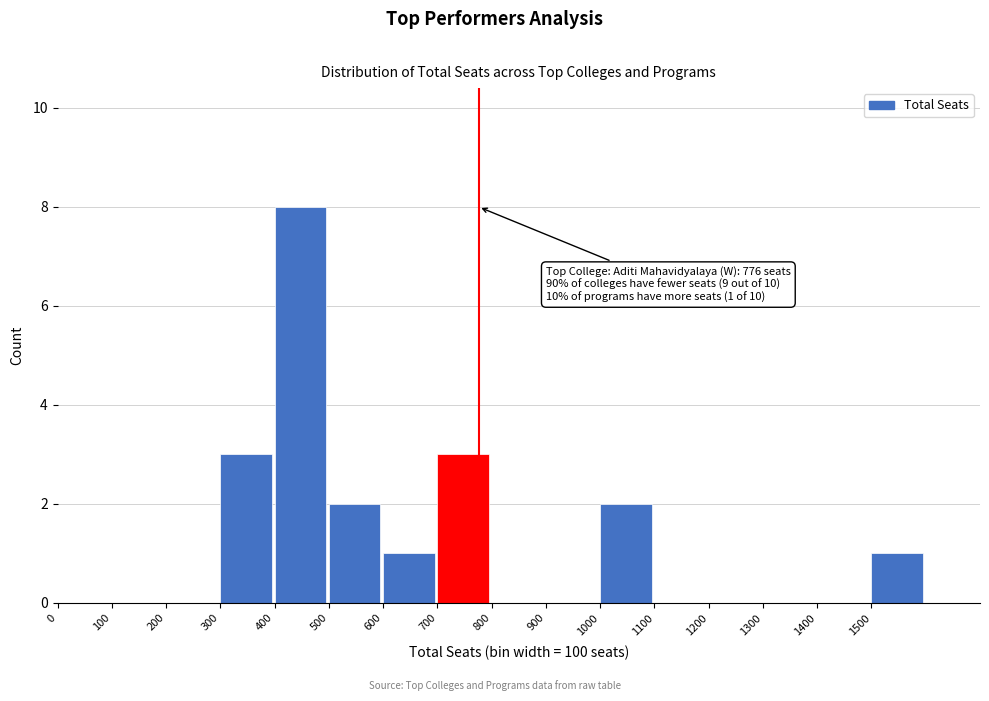

Over which range of the x-axis is the bar tallest?

400 to 500